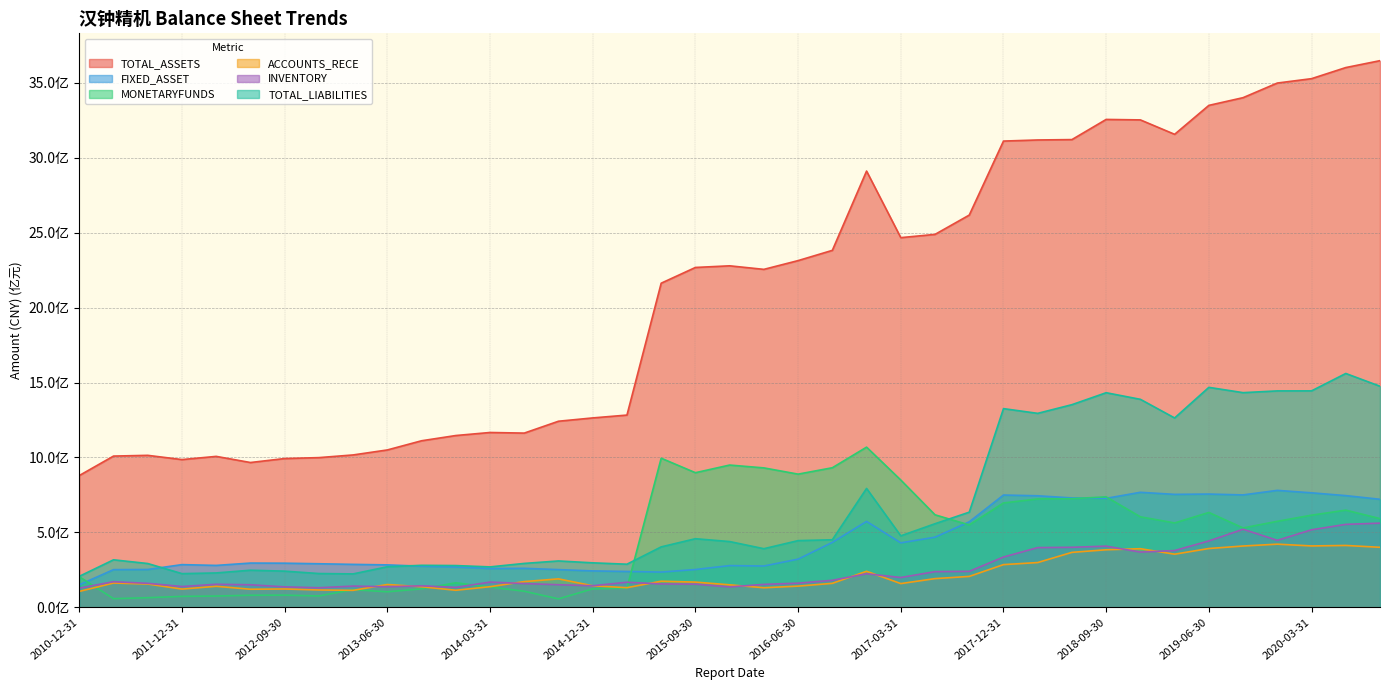

Which has a higher value, 2013-12-31 or 2020-03-31?

2020-03-31